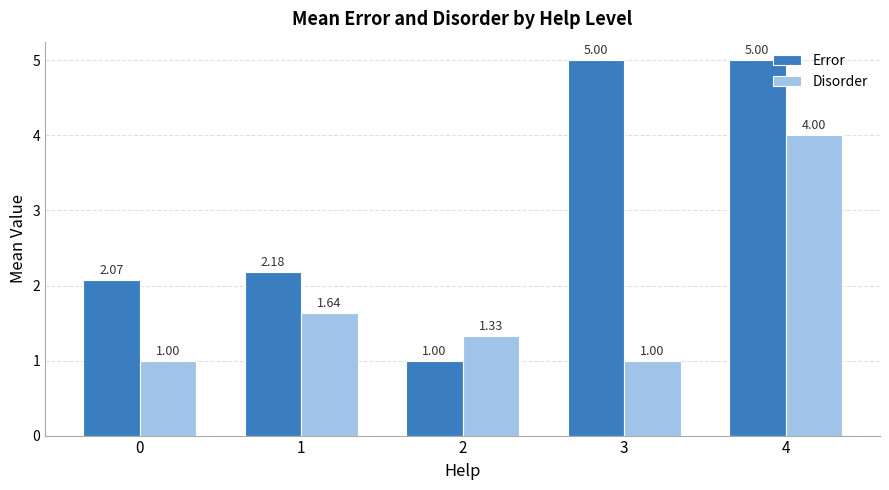

Which series has the largest range (max minus min)?

Error